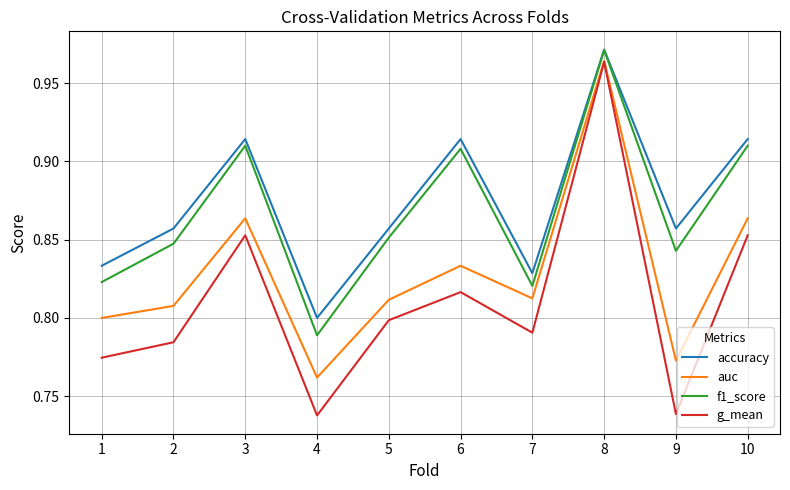

True or false: g_mean has a value of 0.8 at 2.

True